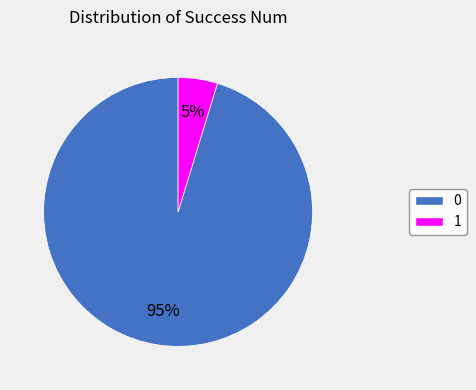

How many slices are in this pie chart?

2